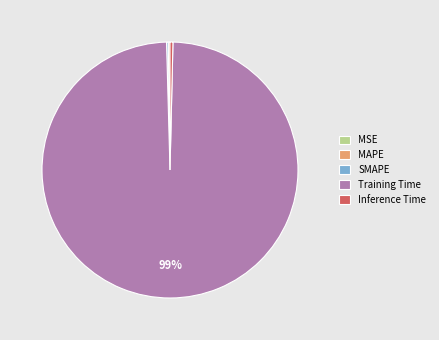

To the nearest percent, what is the average slice percentage?

20%